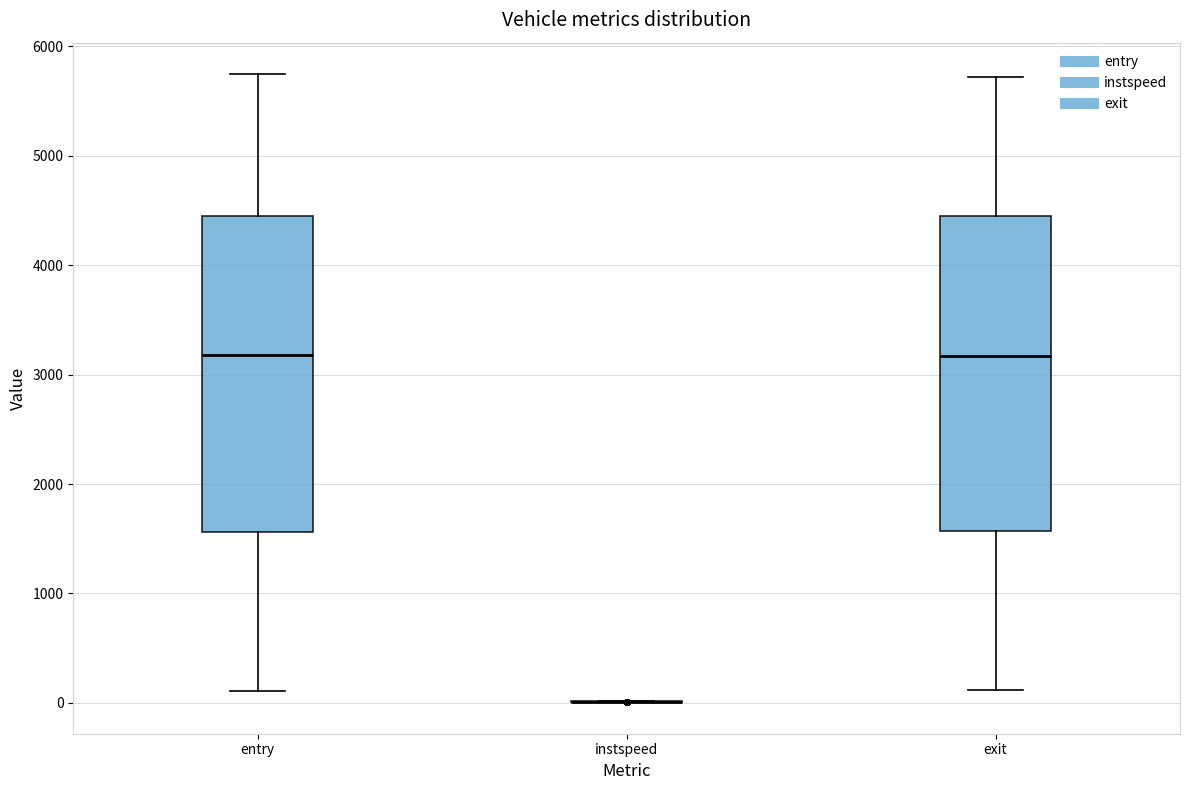

Reading left to right, transcribe this box plot: for each box, give where its median line is, the range the box spans, and where its two whiskers end, as read against the y-axis. The values are not printed on the chart, so give them approximately, as read against the axis.

entry: median 3200, box 1600 to 4400, whiskers 100 to 5700
instspeed: box collapsed to a line at 0, whiskers 0 to 0
exit: median 3200, box 1600 to 4400, whiskers 100 to 5700